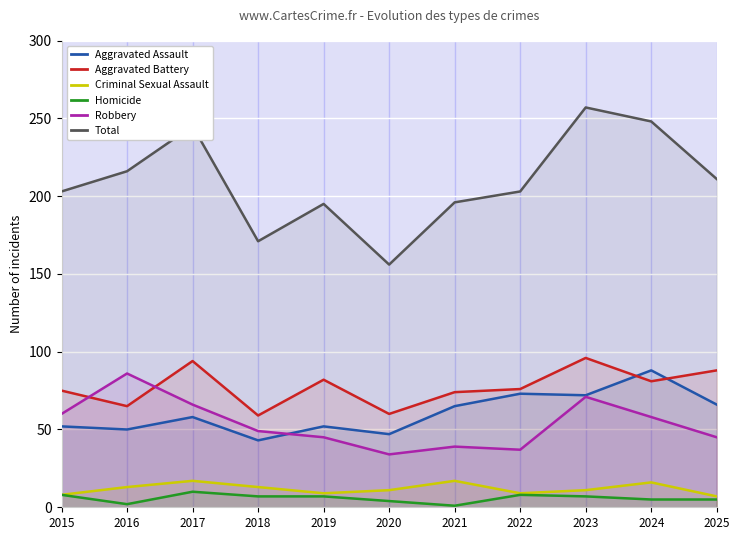

Between 2015 and 2016, which series saw the biggest shift?

Robbery